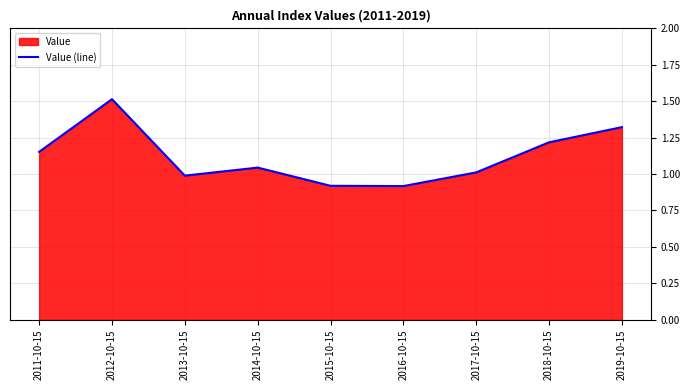

Reading left to right, extract all data points from this chart.

2011-10-15=1.2	2012-10-15=1.5	2013-10-15=1.0	2014-10-15=1.0	2015-10-15=0.9	2016-10-15=0.9	2017-10-15=1.0	2018-10-15=1.2	2019-10-15=1.3